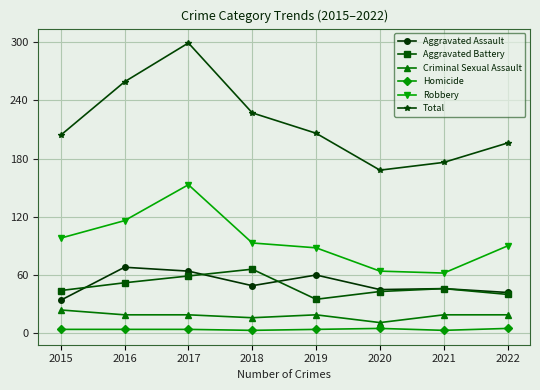

Between 2019 and 2021, which series saw the biggest shift?

Total